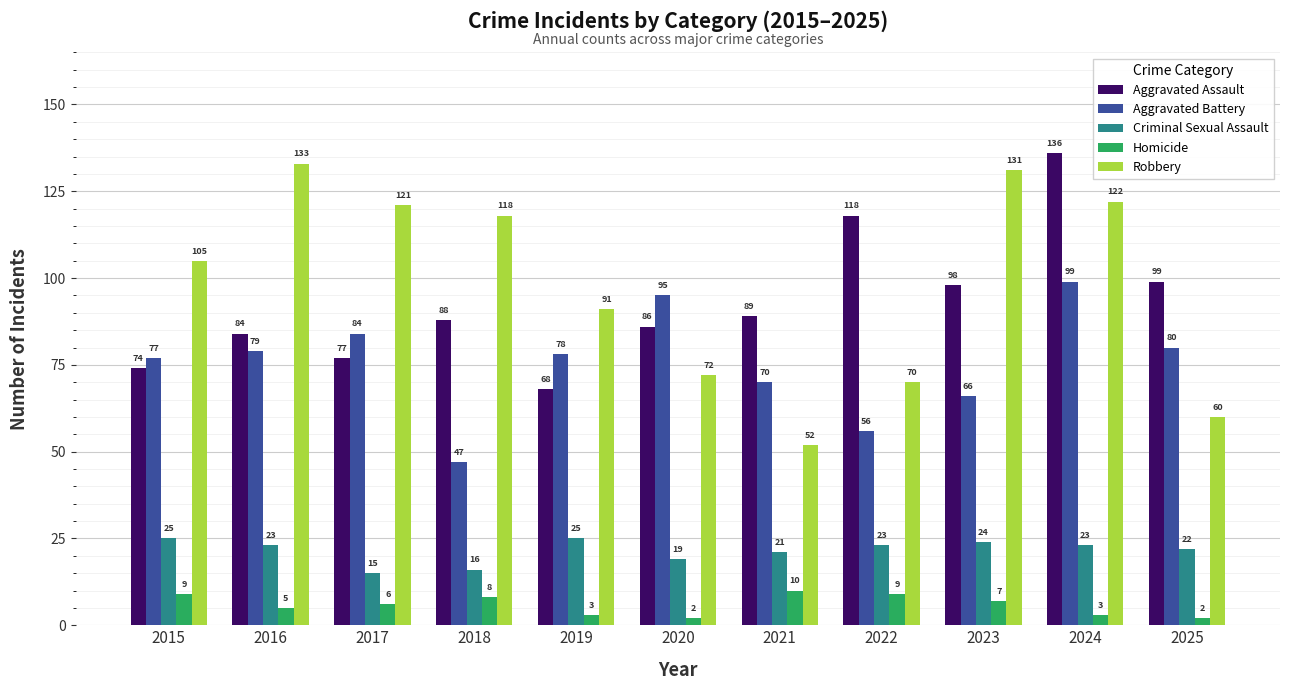

The Robbery series shows 121 at 2017. True or false?

True